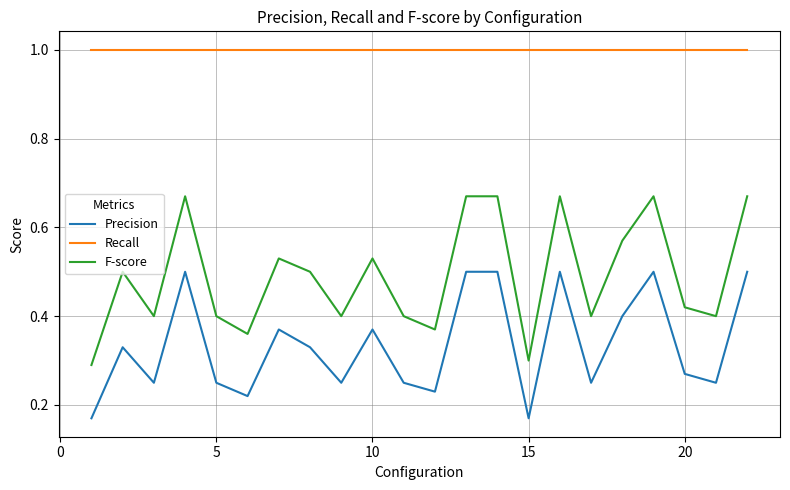

What is the sum of all Recall values?

22.0